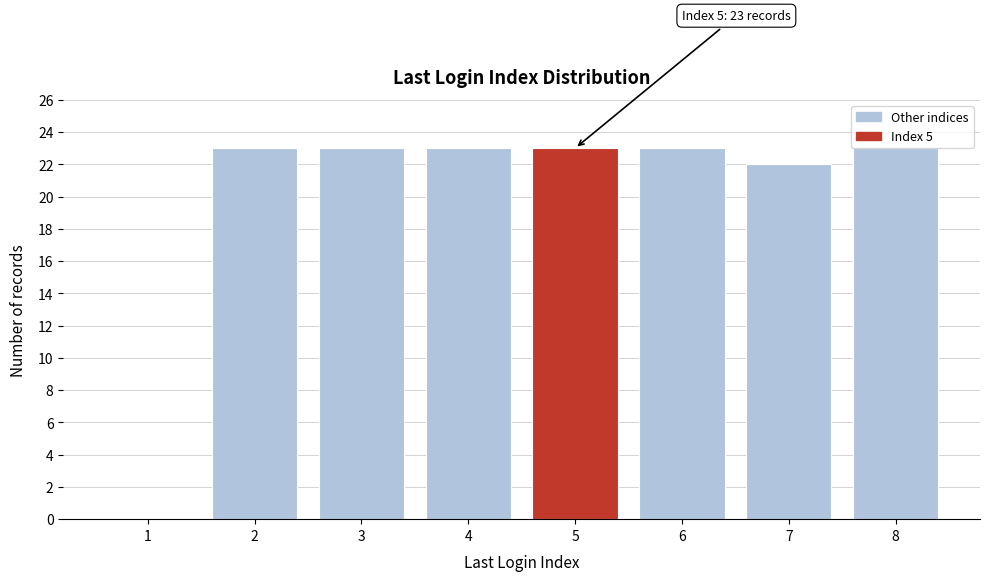

What value does the data have at 7, to the nearest 5?

20